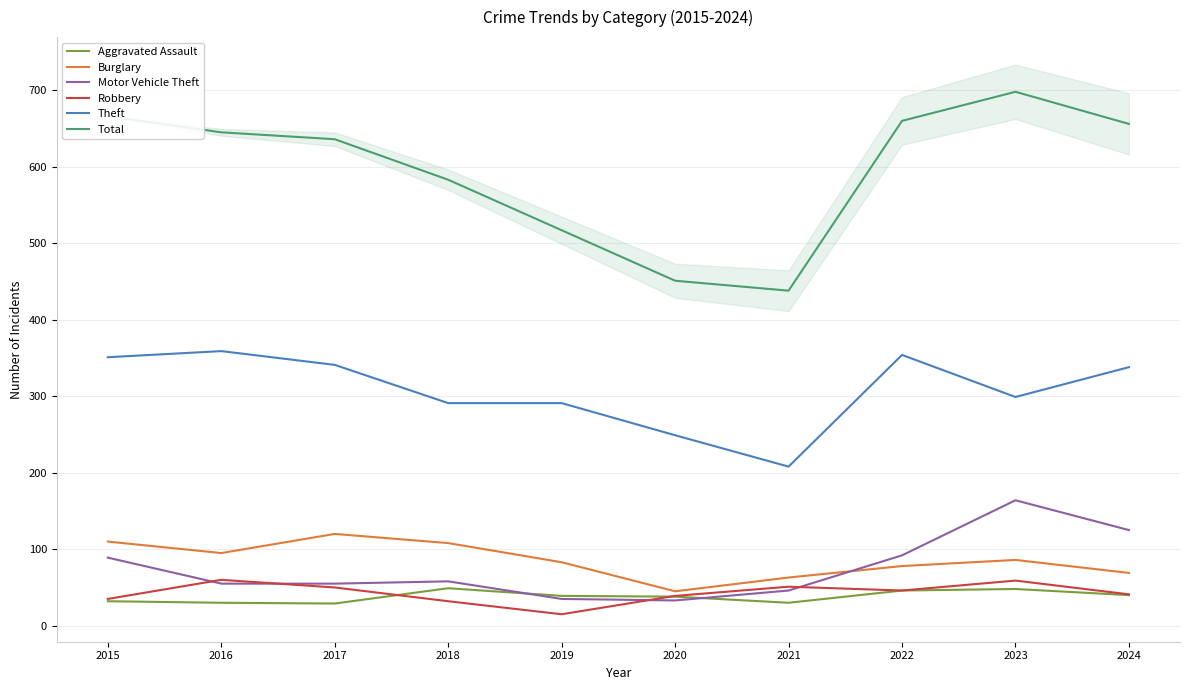

The value of Robbery at 2020 is 68. True or false?

False